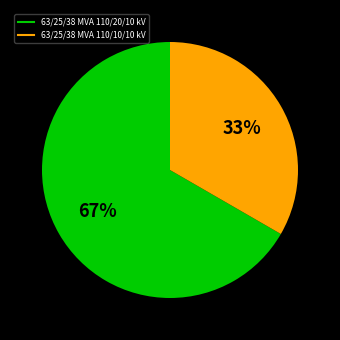

To the nearest percent, what is the combined percentage of 63/25/38 MVA 110/20/10 kV and 63/25/38 MVA 110/10/10 kV?

100%